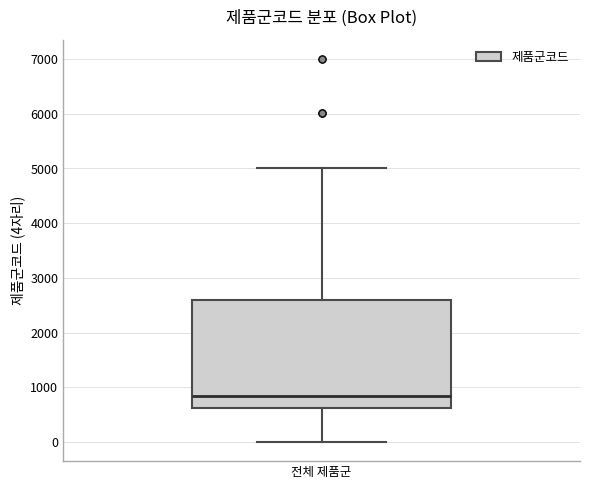

Transcribe this box plot: give where the median line is, the range the box spans, and where the two whiskers end, as read against the y-axis. The values are not printed on the chart, so give them approximately, as read against the axis.

median 900, box 600 to 2600, whiskers 0 to 5000